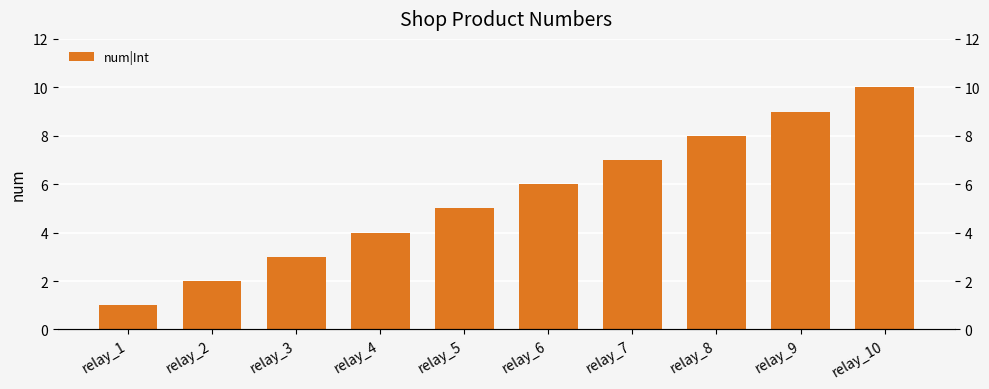

Which has a higher value, relay_9 or relay_2?

relay_9